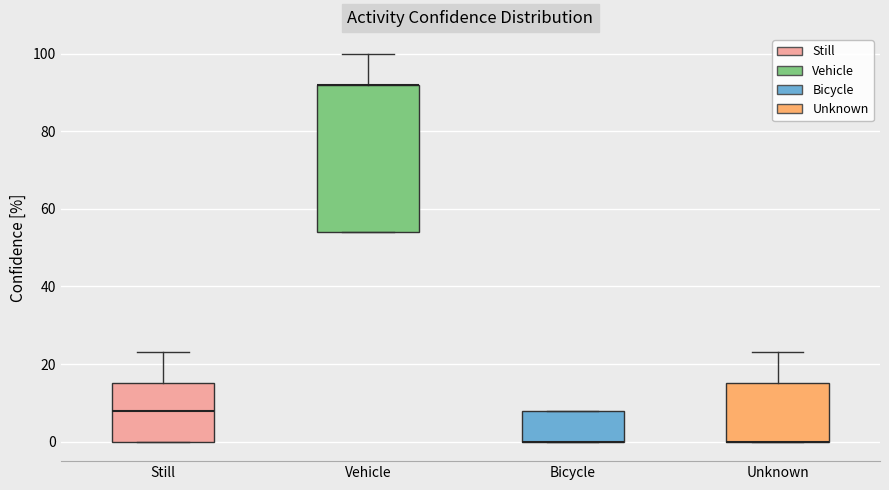

Reading left to right, transcribe this box plot: for each box, give where its median line is, the range the box spans, and where its two whiskers end, as read against the y-axis. The values are not printed on the chart, so give them approximately, as read against the axis.

Still: median 8, box 0 to 16, whiskers 0 to 24
Vehicle: median 92 (drawn on the box's upper edge), box 54 to 92, whiskers 54 to 100
Bicycle: median 0 (drawn on the box's lower edge), box 0 to 8, whiskers 0 to 8
Unknown: median 0 (drawn on the box's lower edge), box 0 to 16, whiskers 0 to 24